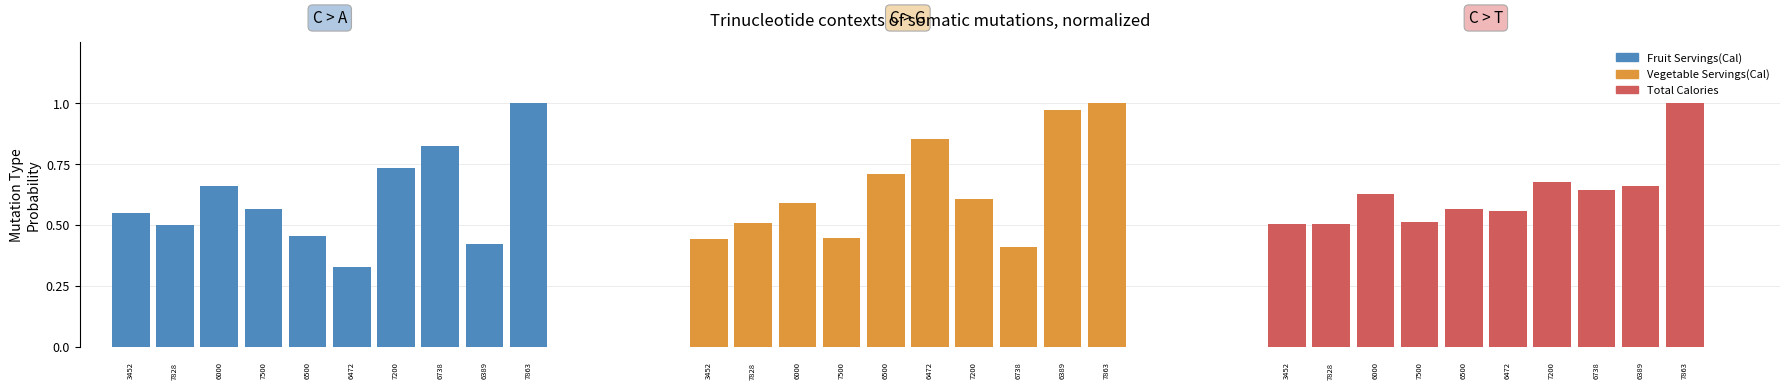

How many distinct data groups are displayed?

3